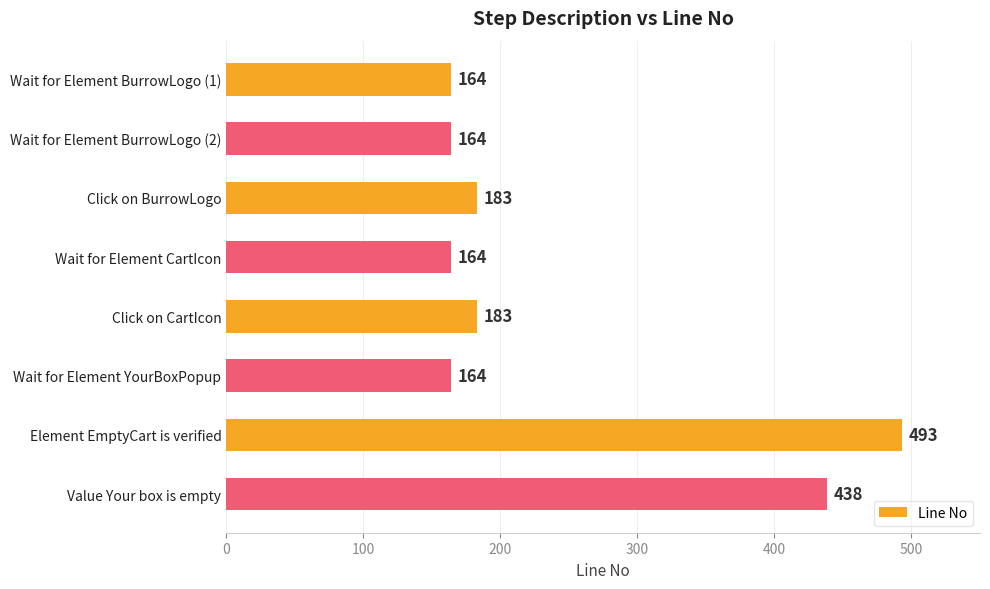

What is the ratio of the value at Wait for Element BurrowLogo (1) to the value at Click on BurrowLogo?

0.9